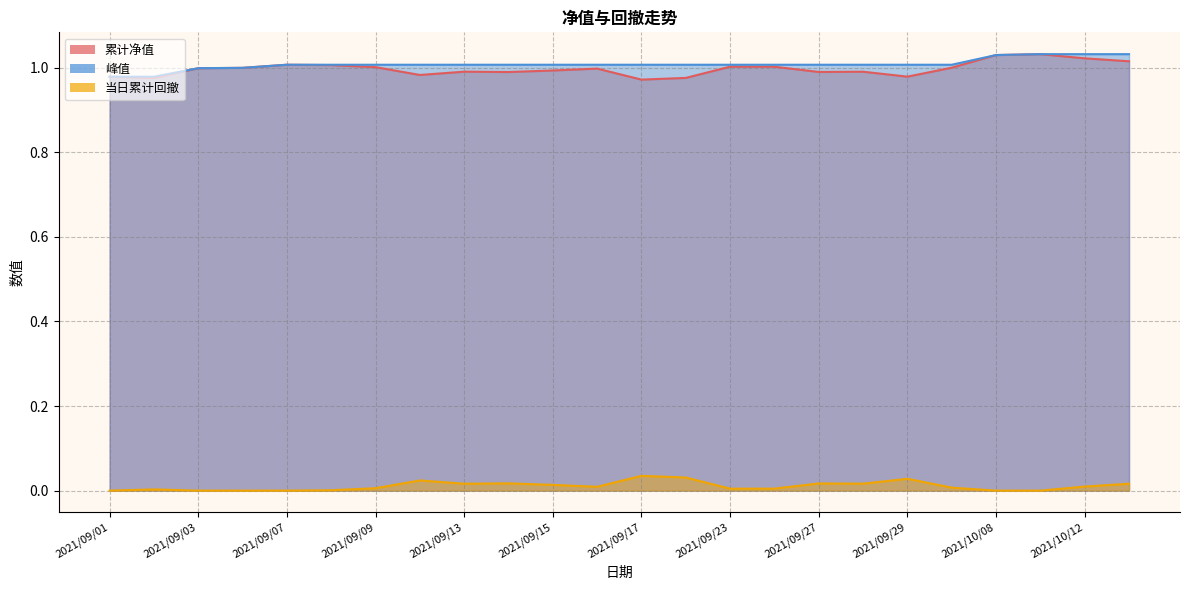

At how many categories does at least one series exceed 0?

24